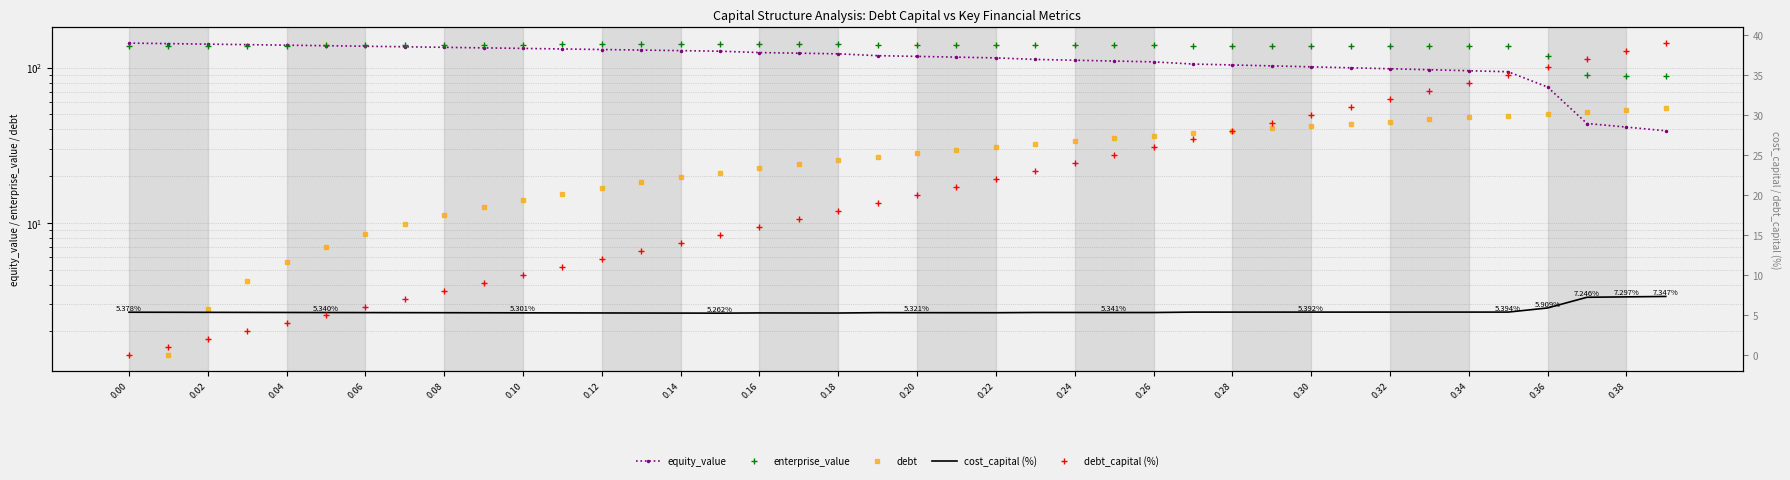

How many data points in debt_capital (%) are above 20?

19